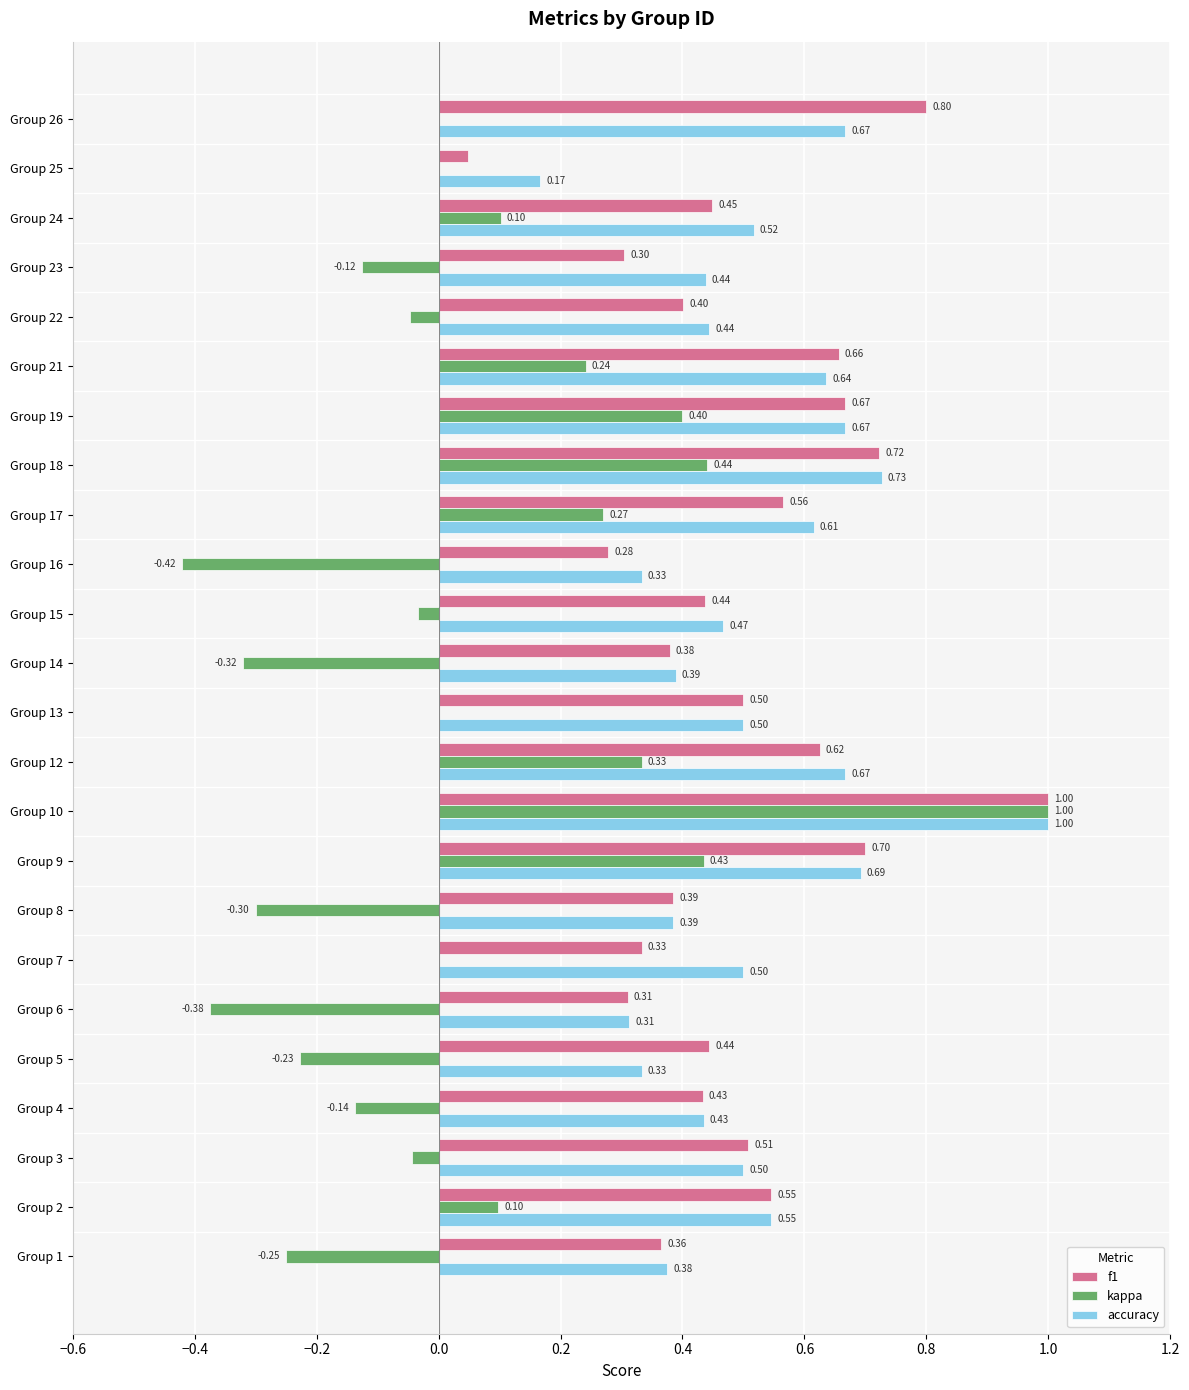

Between Group 17 and Group 18, which series saw the biggest shift?

kappa